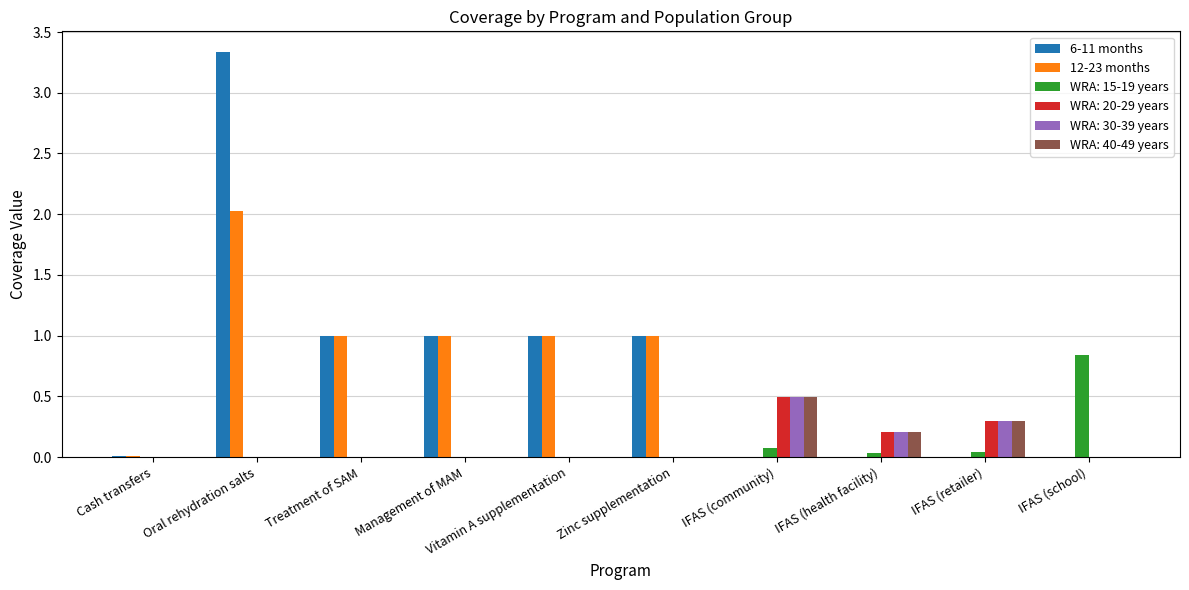

What is the total value across all series at Vitamin A supplementation?

2.0